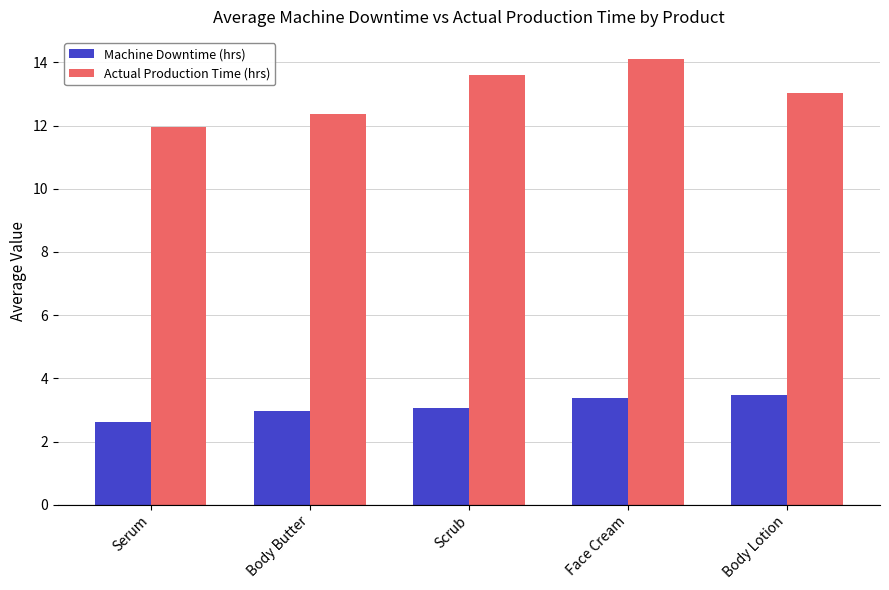

What is the sum of all Actual Production Time (hrs) values?

65.1